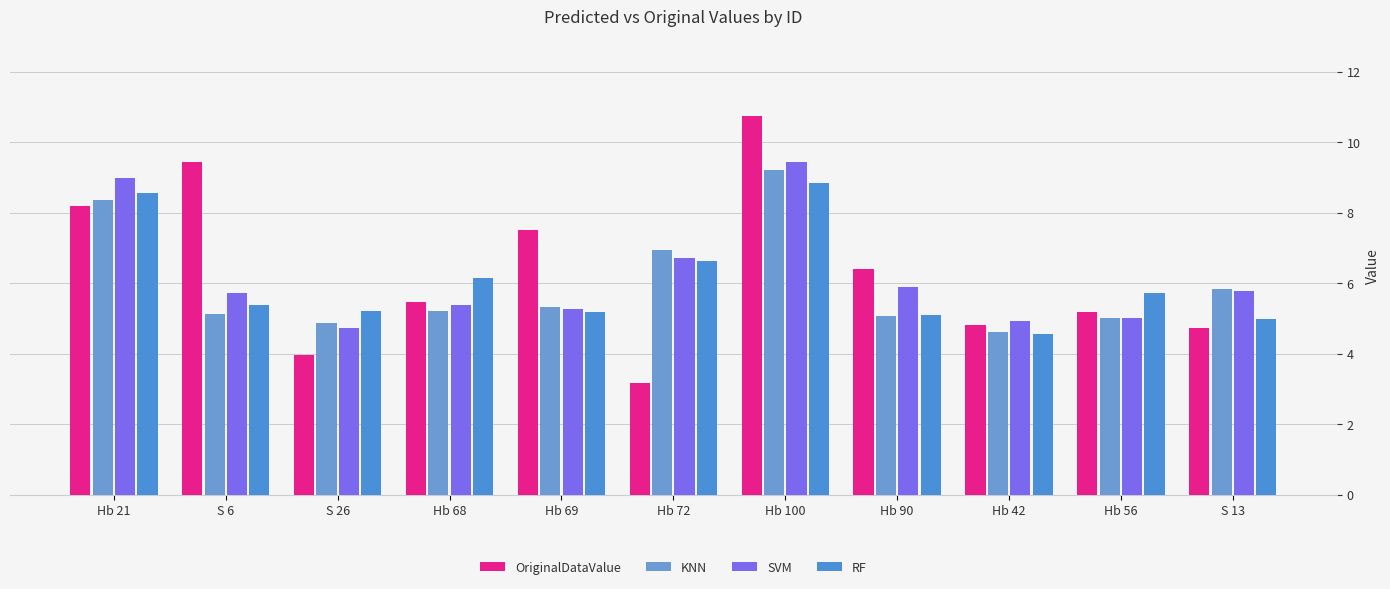

The SVM series shows 4.7 at S 26. True or false?

True